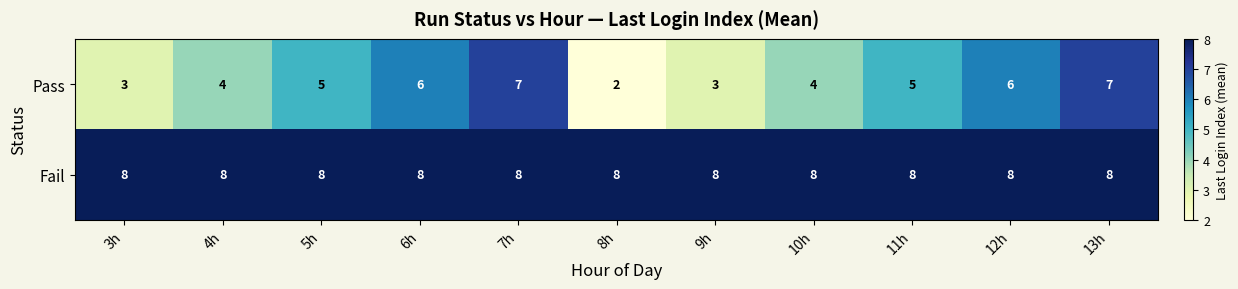

Which category has the lowest value in the Pass series?

8h